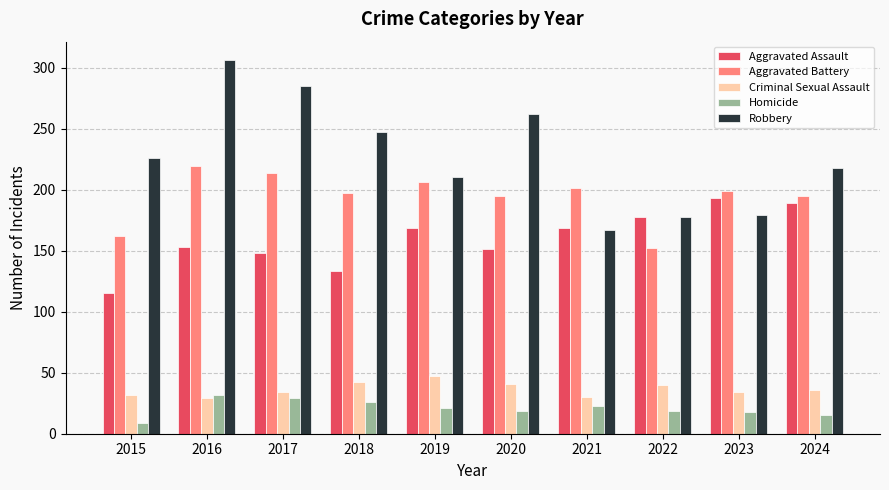

Between 2016 and 2018, which series saw the biggest shift?

Robbery